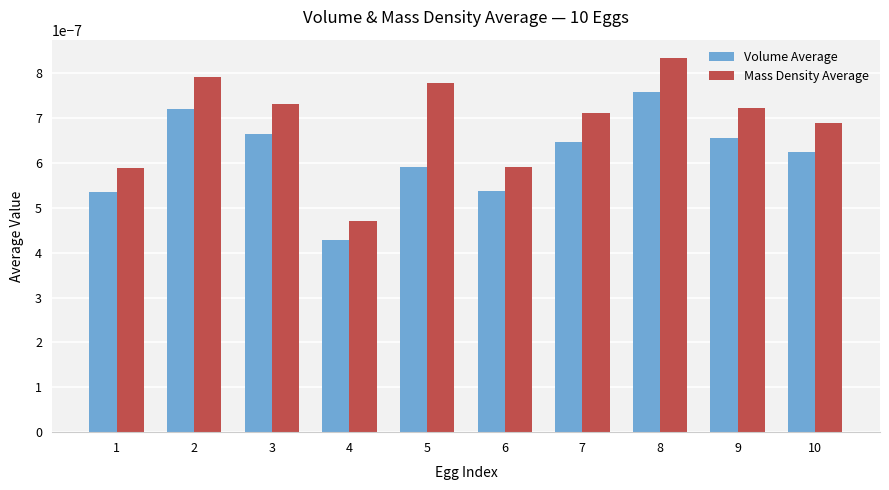

At how many categories does at least one series exceed 0?

10